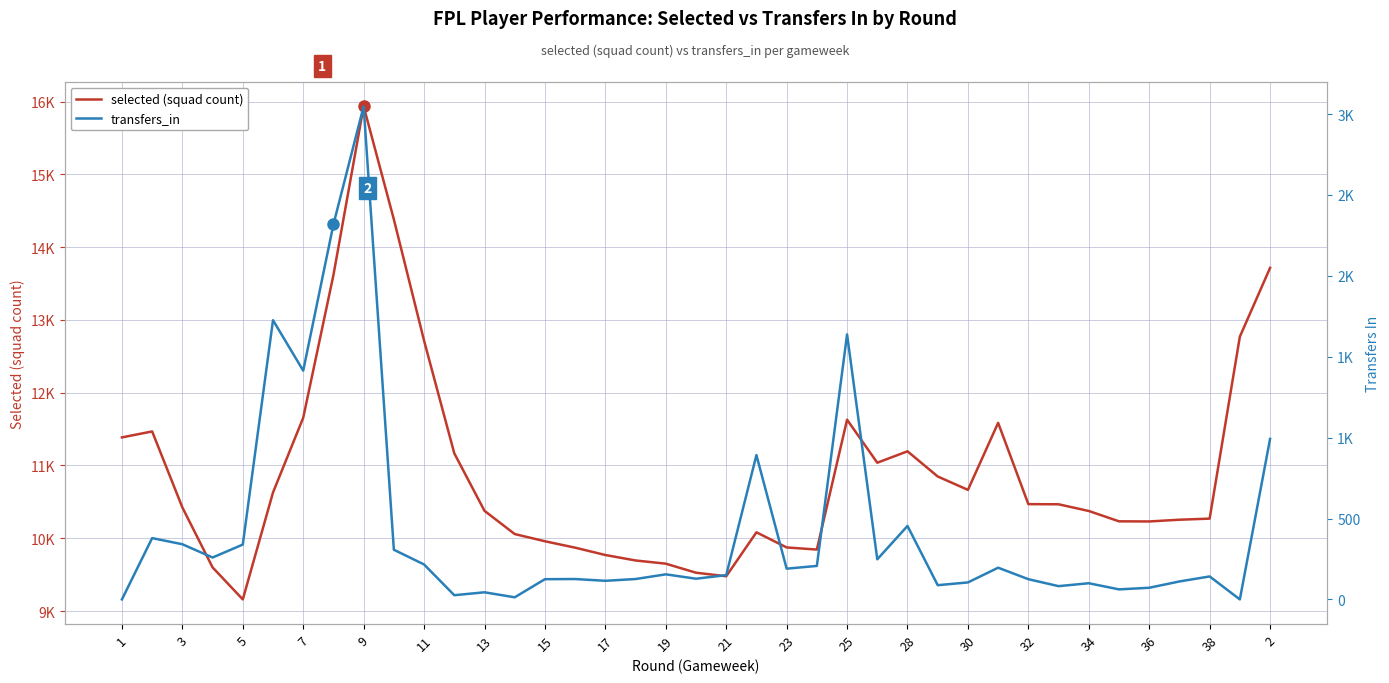

Which label corresponds to the smallest value in the chart?

1